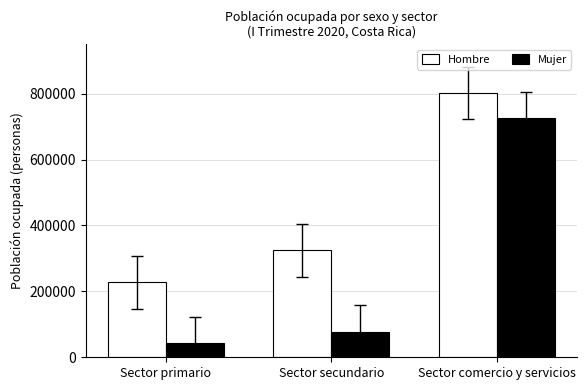

What is the sum of the Mujer values at Sector secundario and Sector primario?

120372